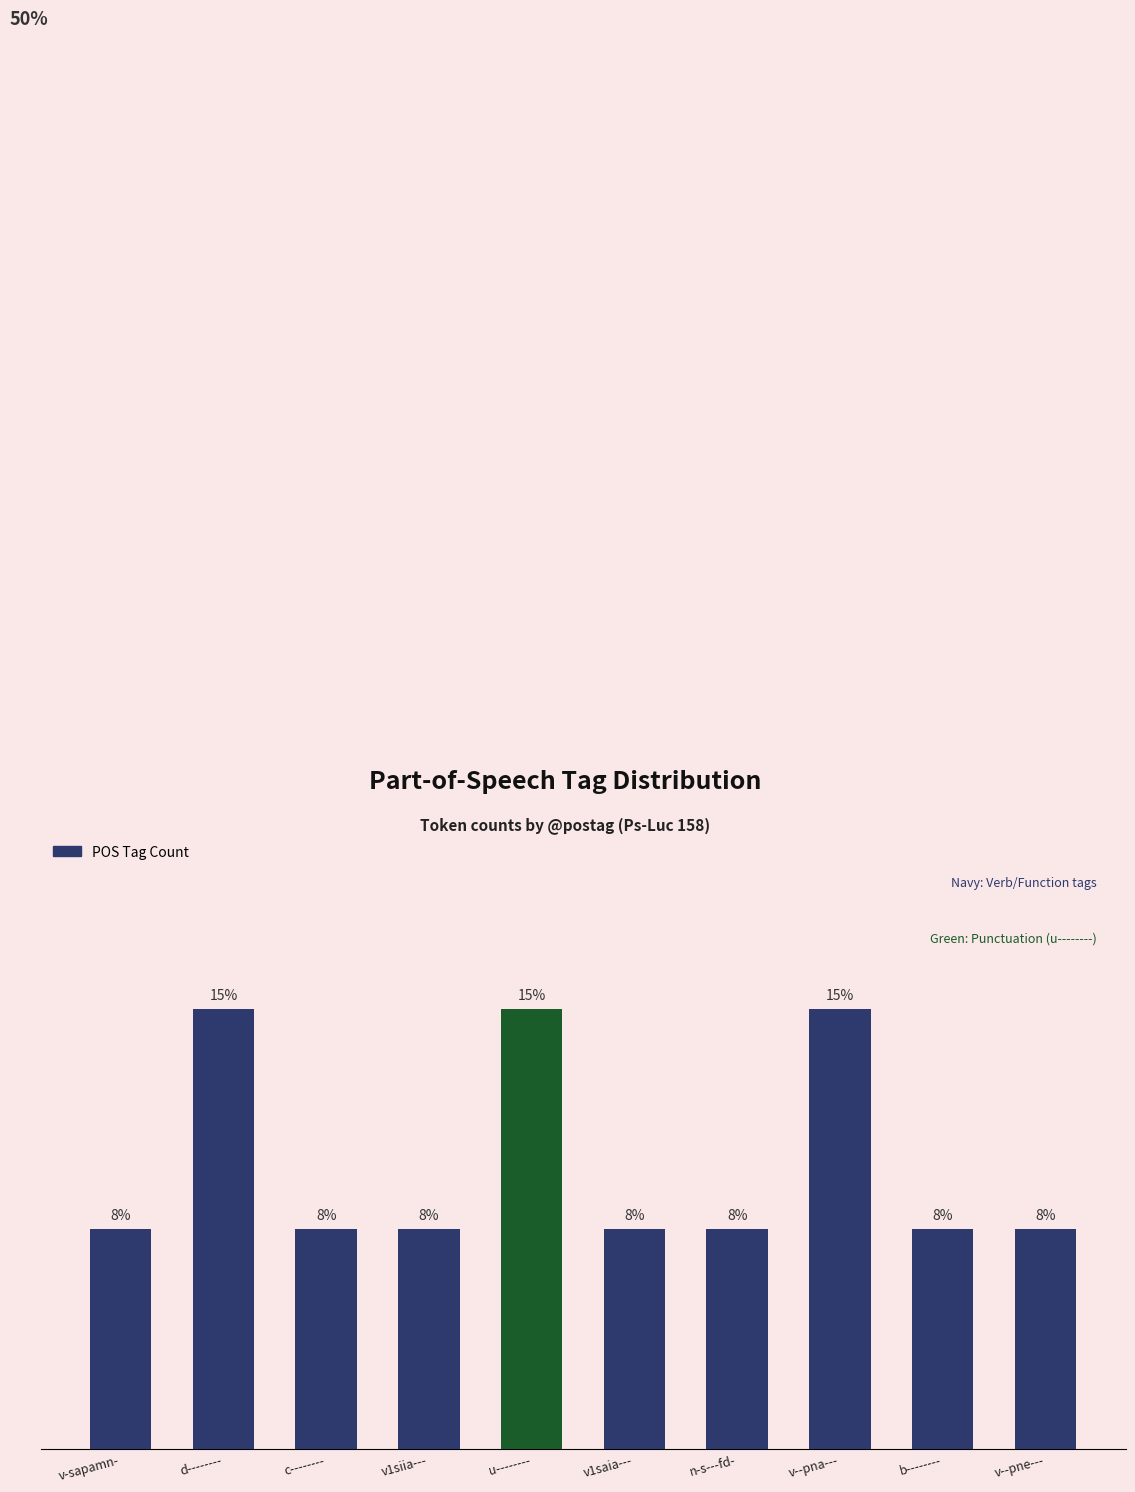

Does the chart contain any negative values?

No